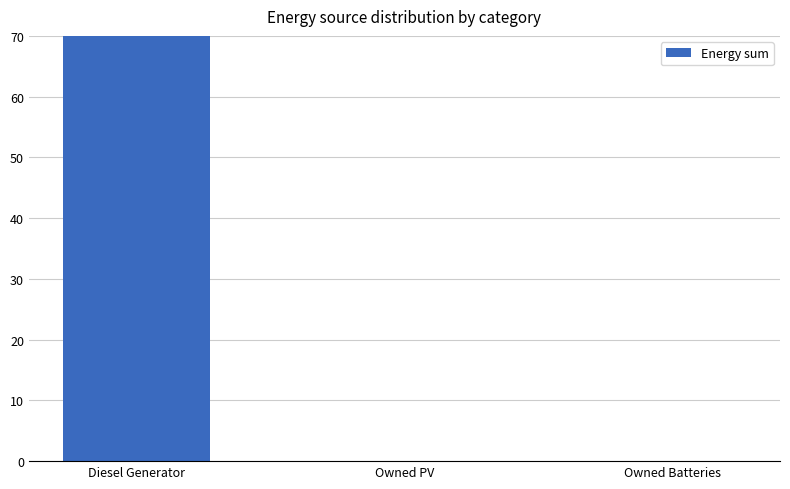

How many categories are shown in the chart?

3